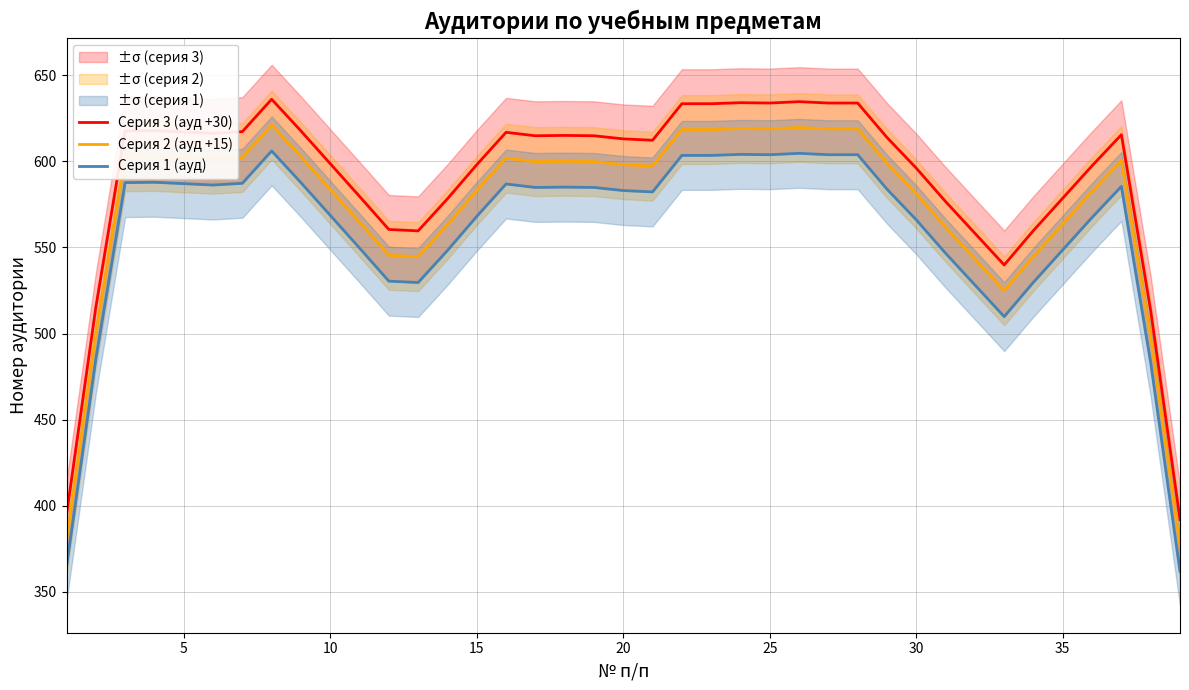

Is it true that Серия 3 (ауд +30) equals 297.9 at 30?

False